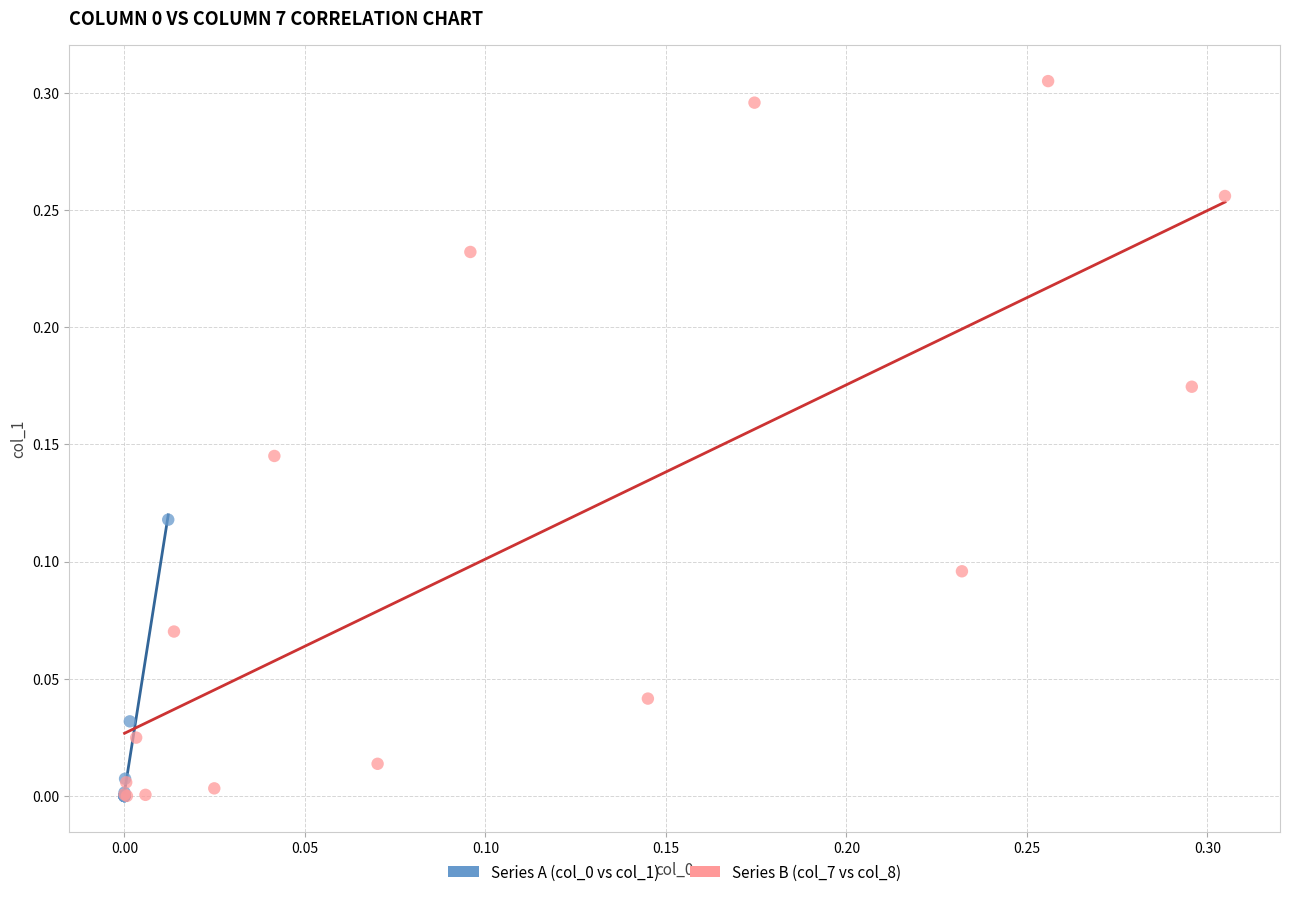

Which series has the widest spread of Y values?

Series B (col_7 vs col_8)